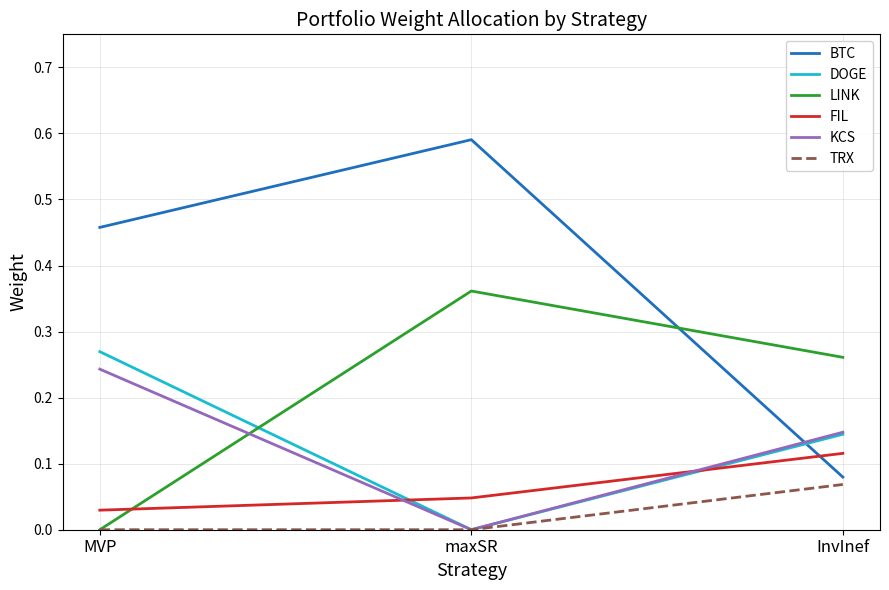

Where is FIL nearest to the value 0?

MVP